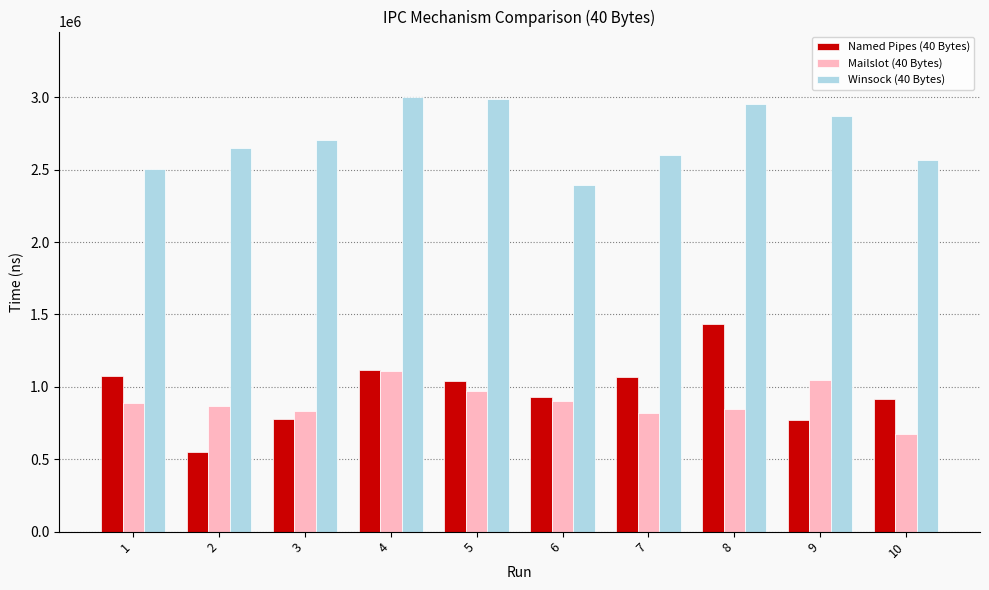

Count the number of categories in the chart.

10